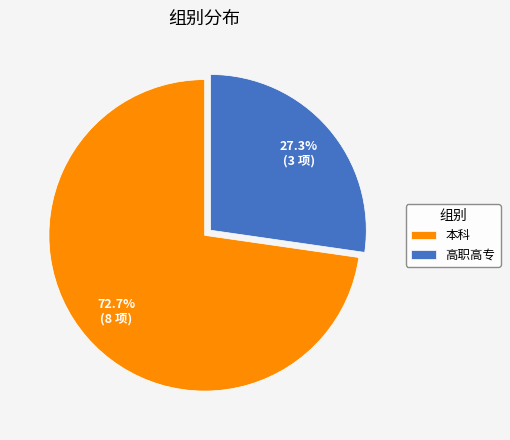

How many segments does this pie chart have?

2